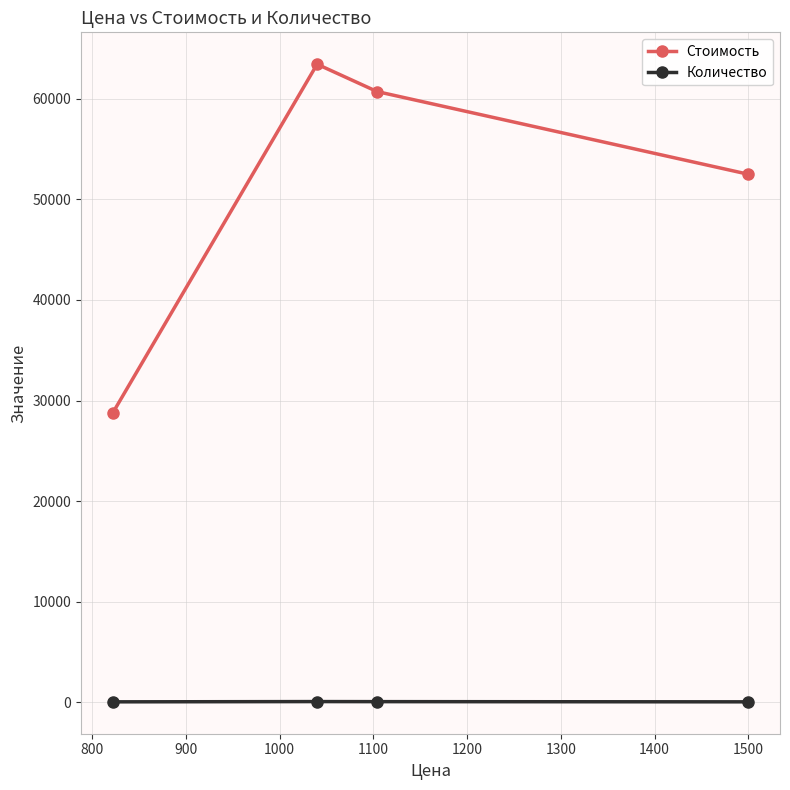

Which series has the widest spread of values?

Стоимость